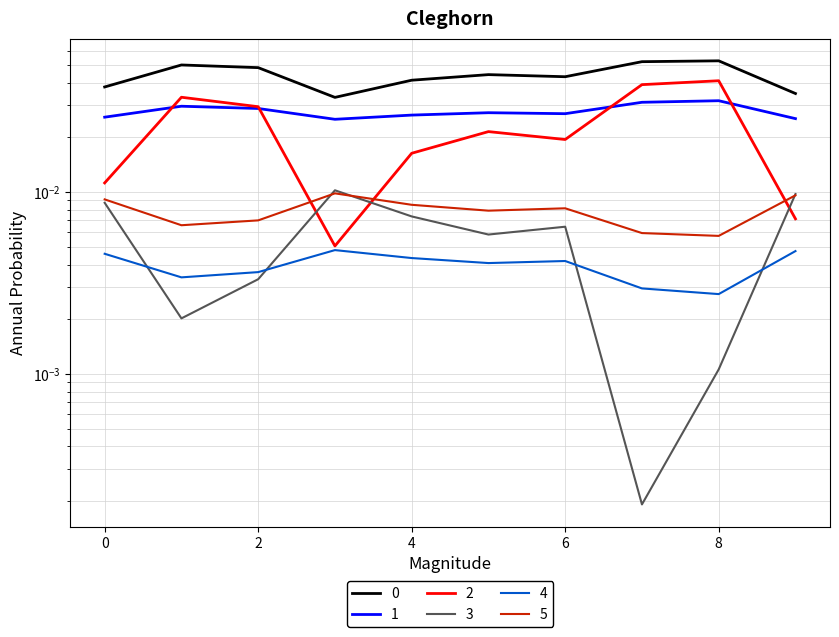

In 2, how many points are higher than both neighbors (excluding endpoints)?

3